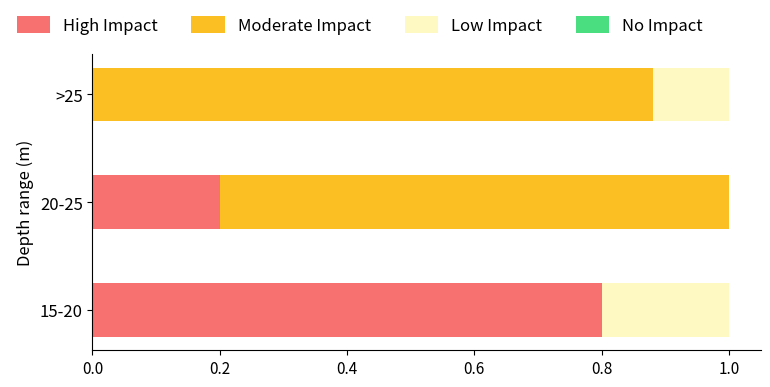

Is it true that High Impact equals 0.2 at 20-25?

True